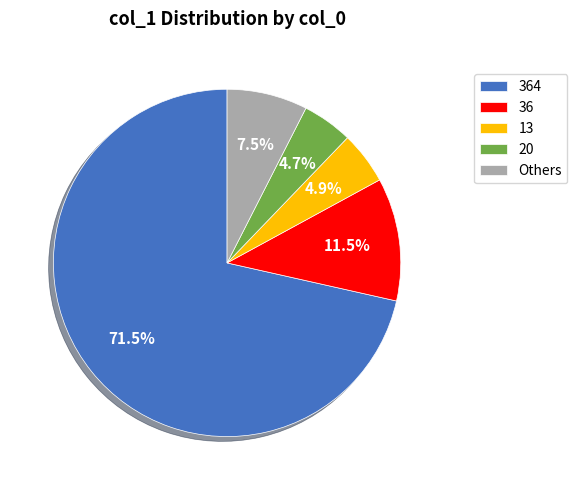

What percentage is NOT represented by 36?

88.5%